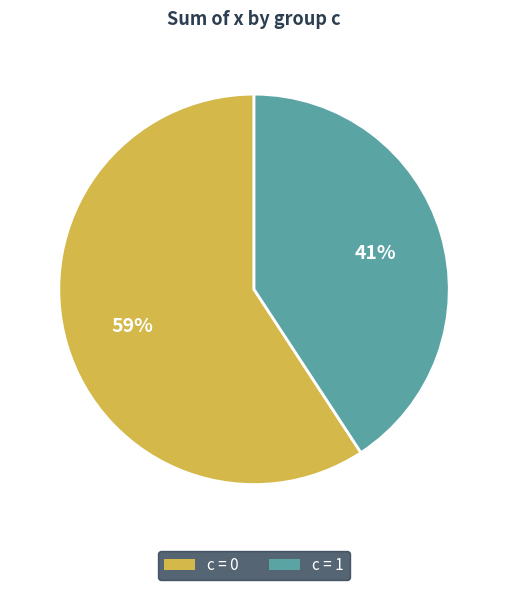

To the nearest percent, what is the difference between the largest and smallest slice percentages?

18%